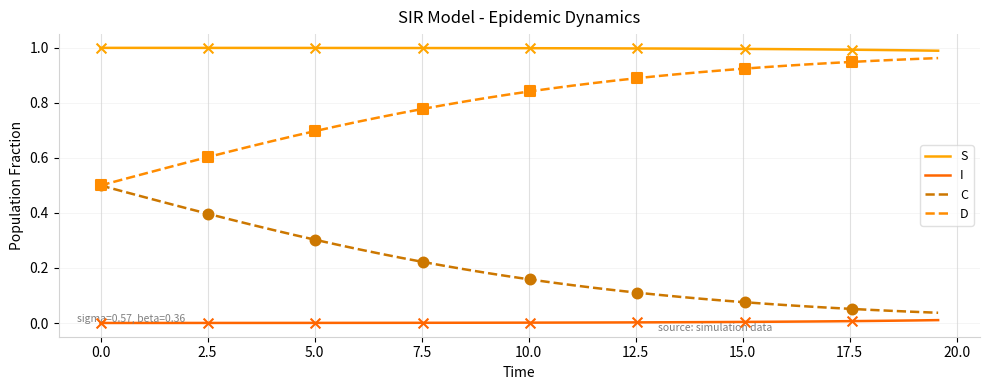

What are all the series names shown in the legend?

S, I, C, D